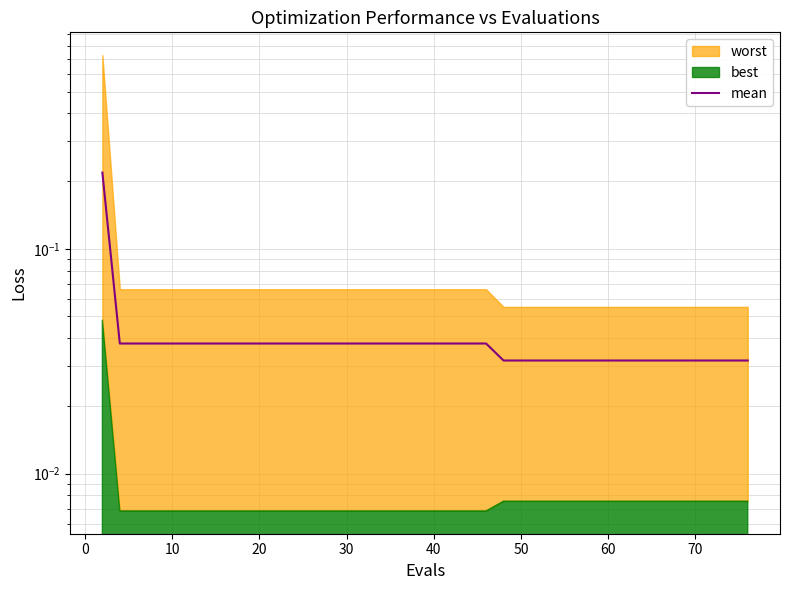

Count the values in the range 0 to 1.

40